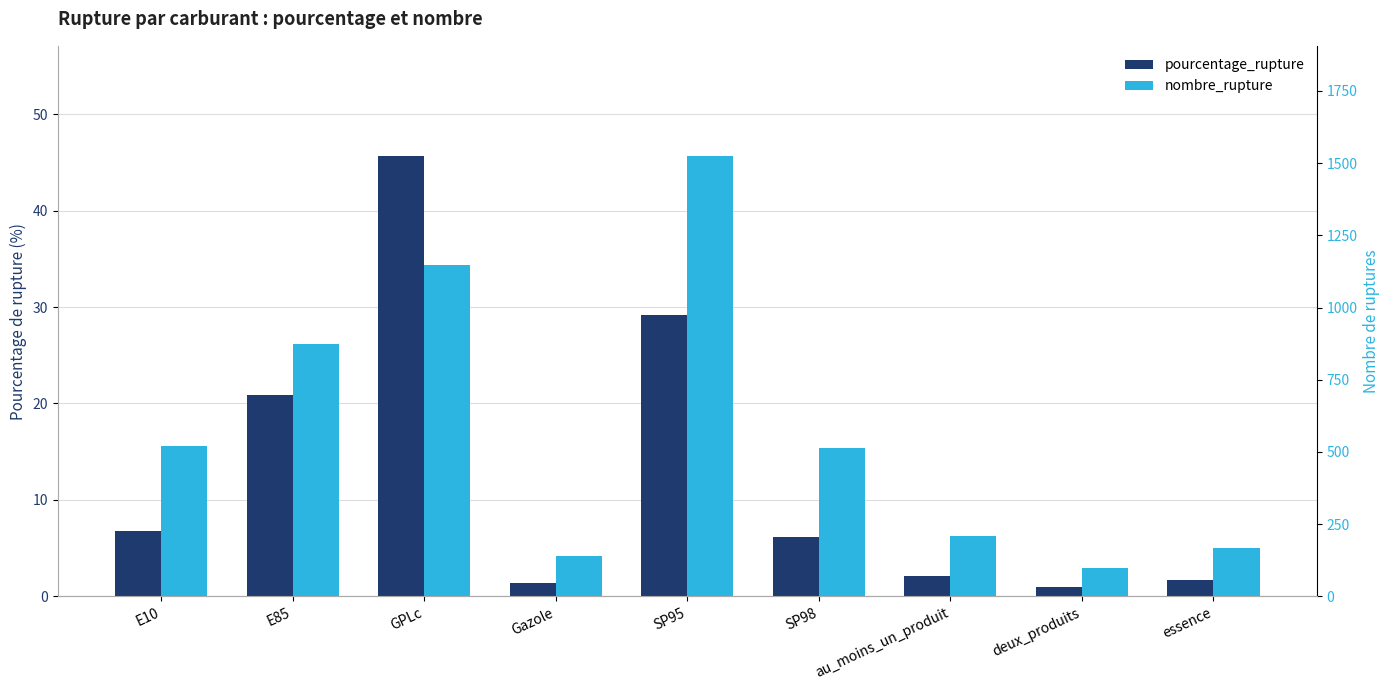

At deux_produits, list the series in order from smallest to largest.

pourcentage_rupture, nombre_rupture